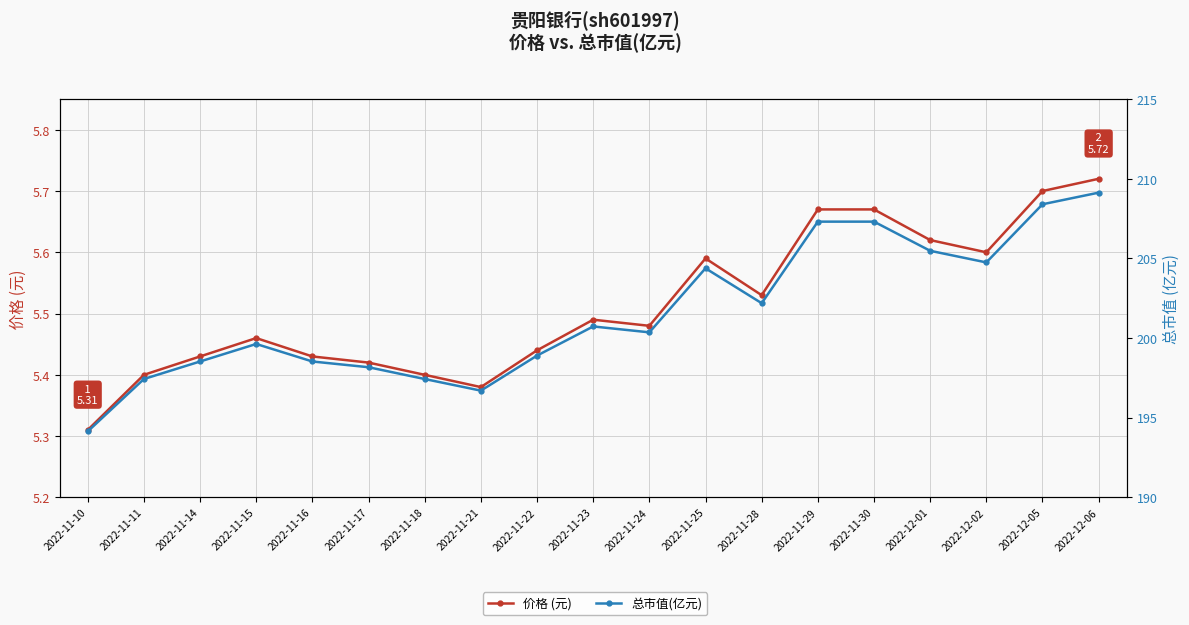

What position from the left is 2022-11-15?

4